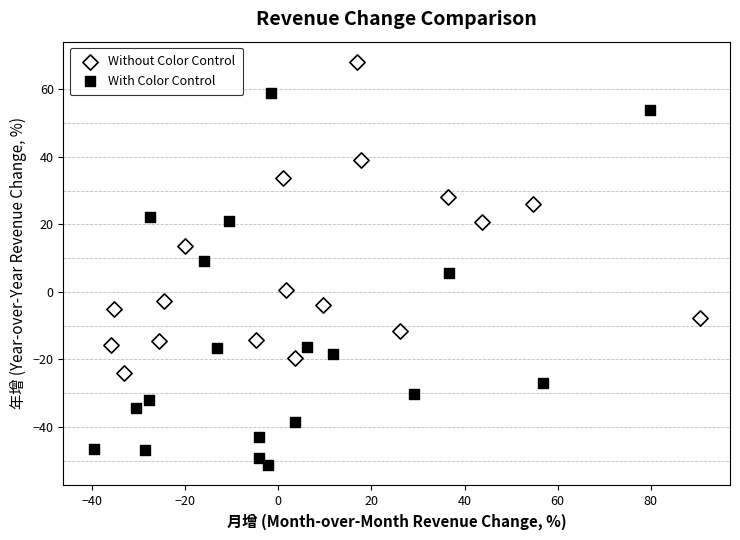

Which series reaches the minimum Y coordinate?

With Color Control